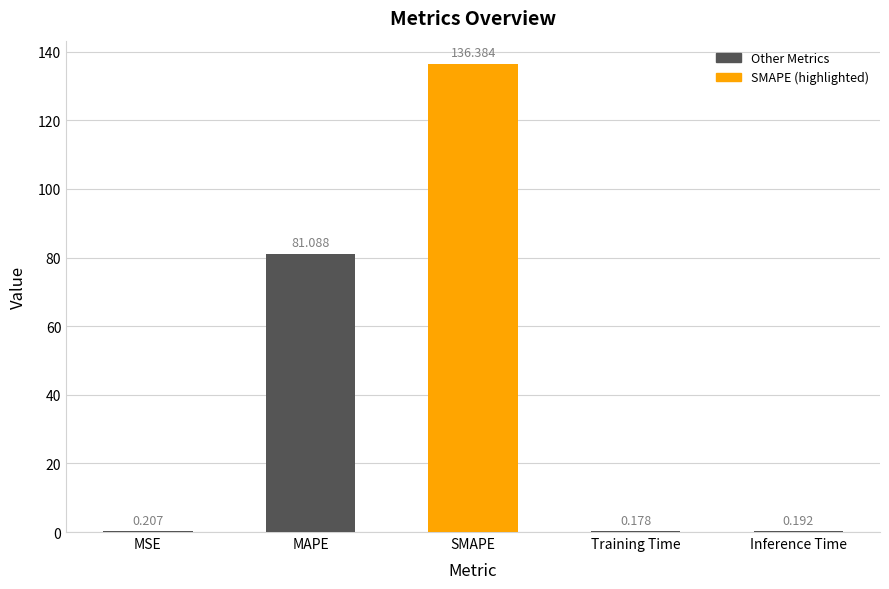

At which category does the chart reach its peak across all series?

SMAPE